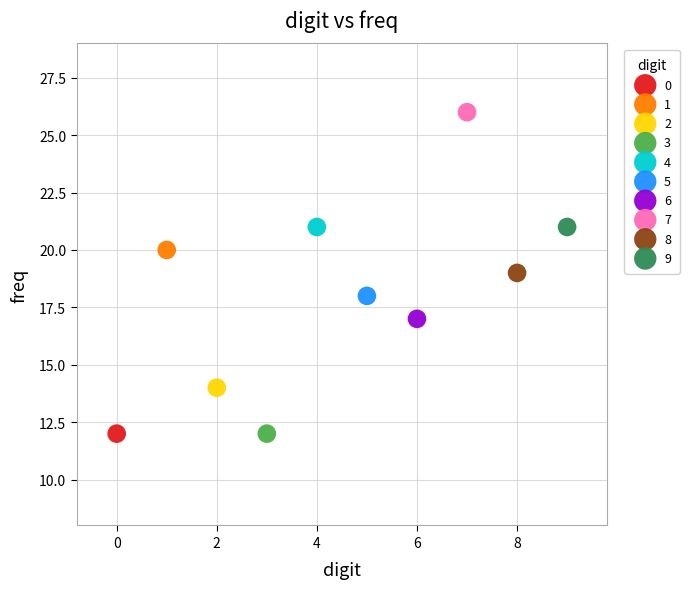

What are all the series names shown in the legend?

0, 1, 2, 3, 4, 5, 6, 7, 8, 9